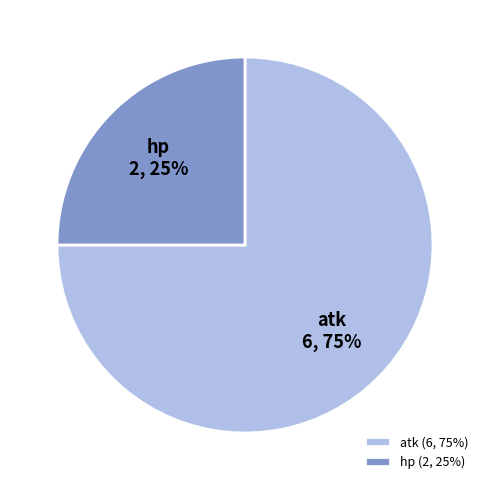

What percentage is the hp slice, to the nearest percent?

25%